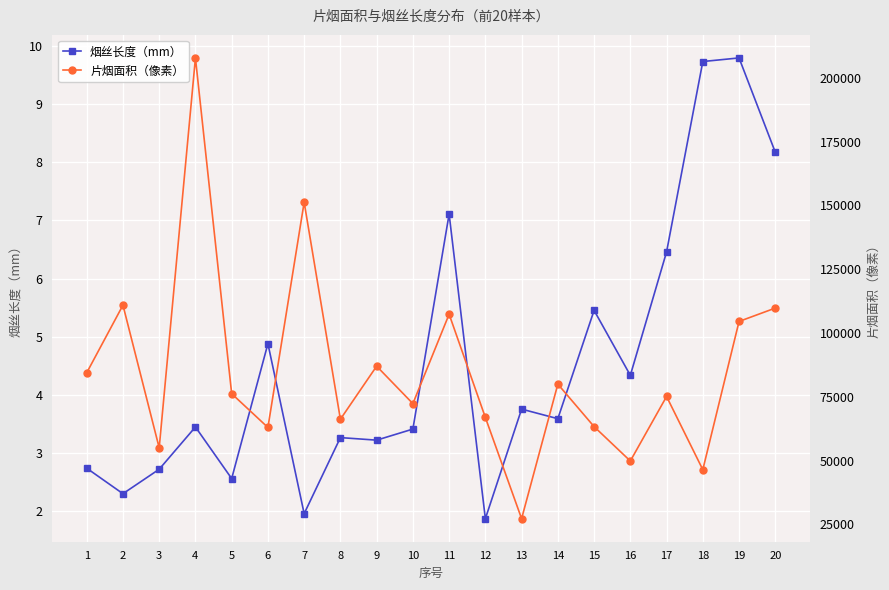

True or false: 烟丝长度（mm） and 片烟面积（像素） cross at least once.

False